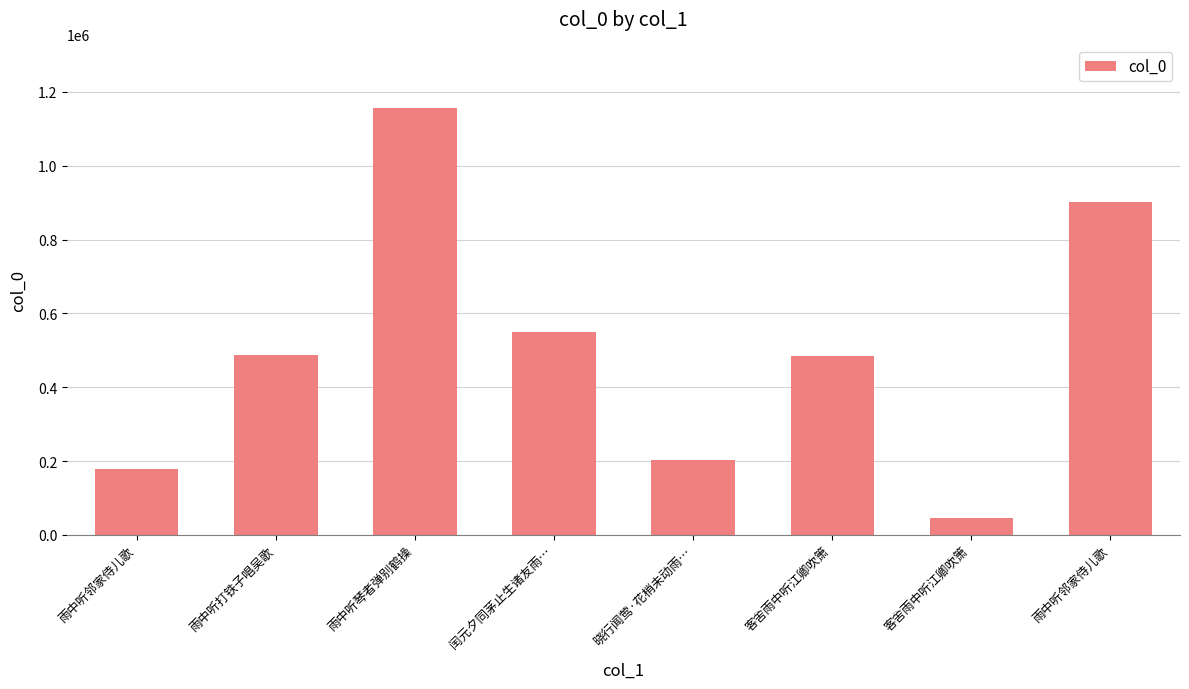

Reading left to right, extract all data points from this chart.

178834	487359	1155380	550300	202204	484830	46862	901747